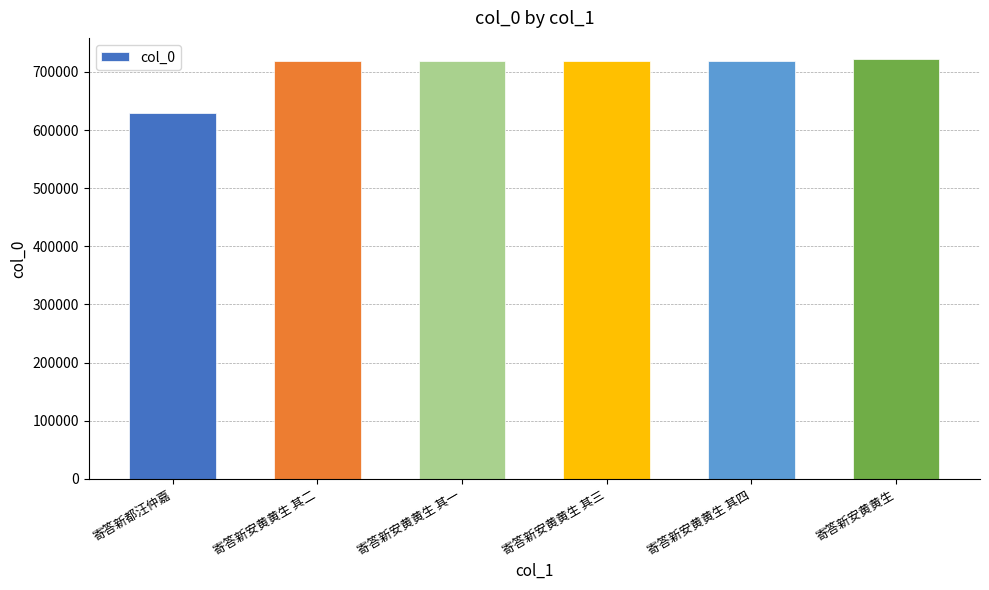

What is the sum of all values?

4227445